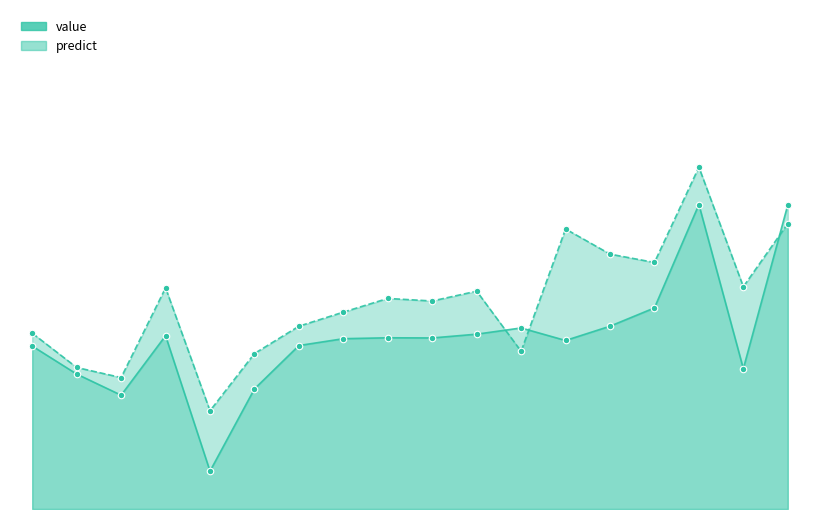

At which category is the sum across all series the highest?

2014-12-31